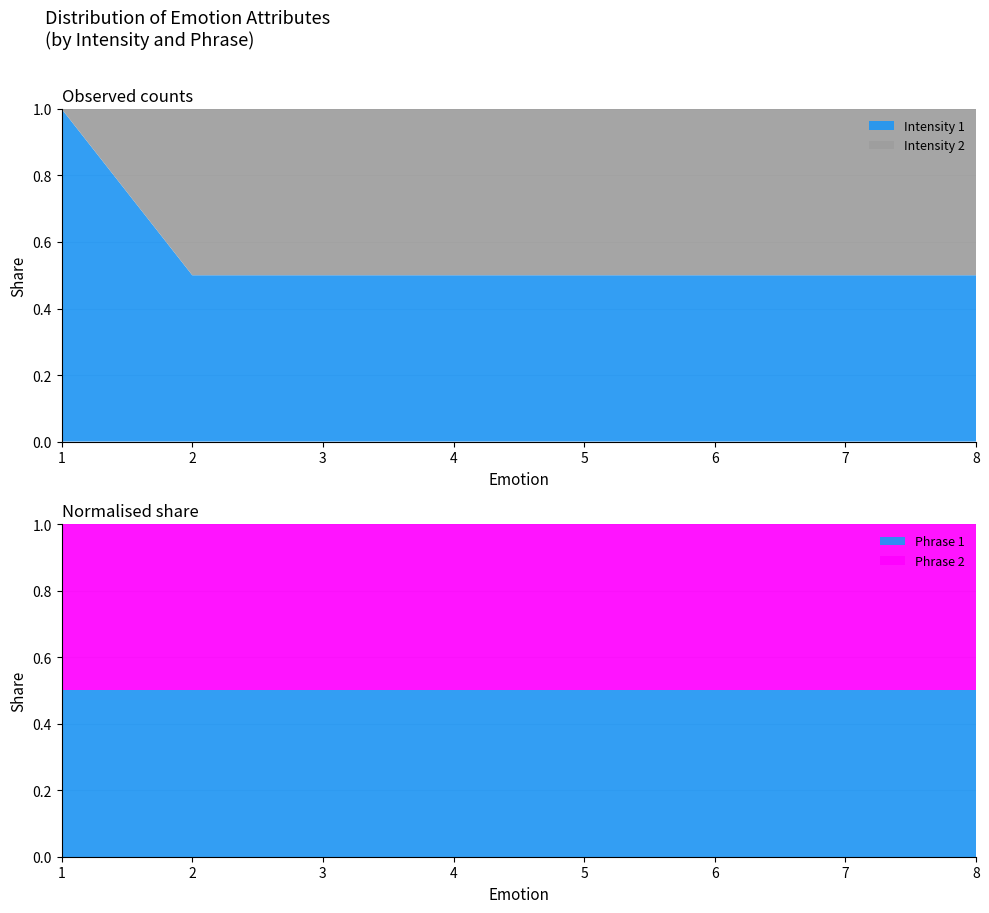

What is the minimum value for Intensity 1?

0.5